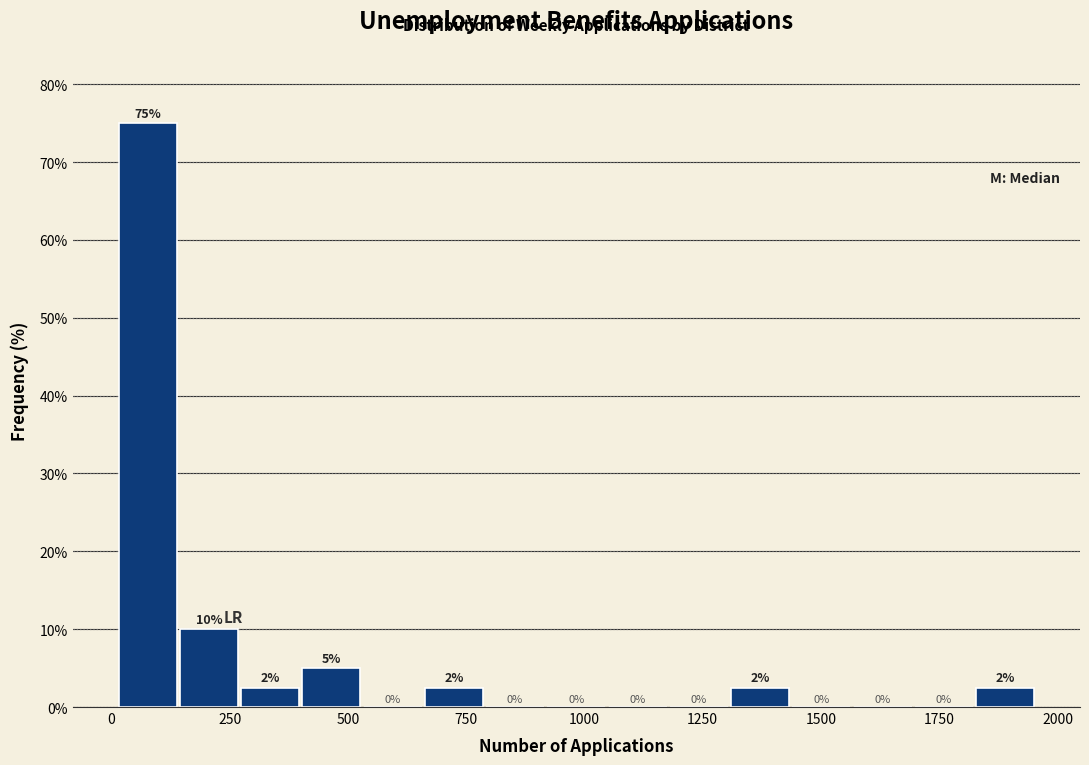

Read against the x-axis, roughly where is the centre of the tallest bar?

100